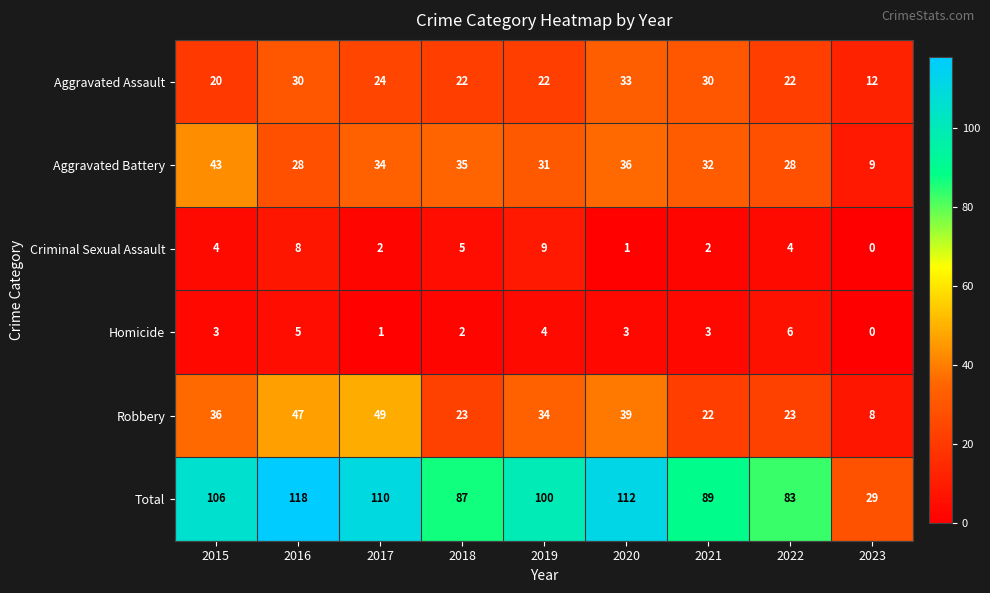

Which series has the largest total across all categories?

Total